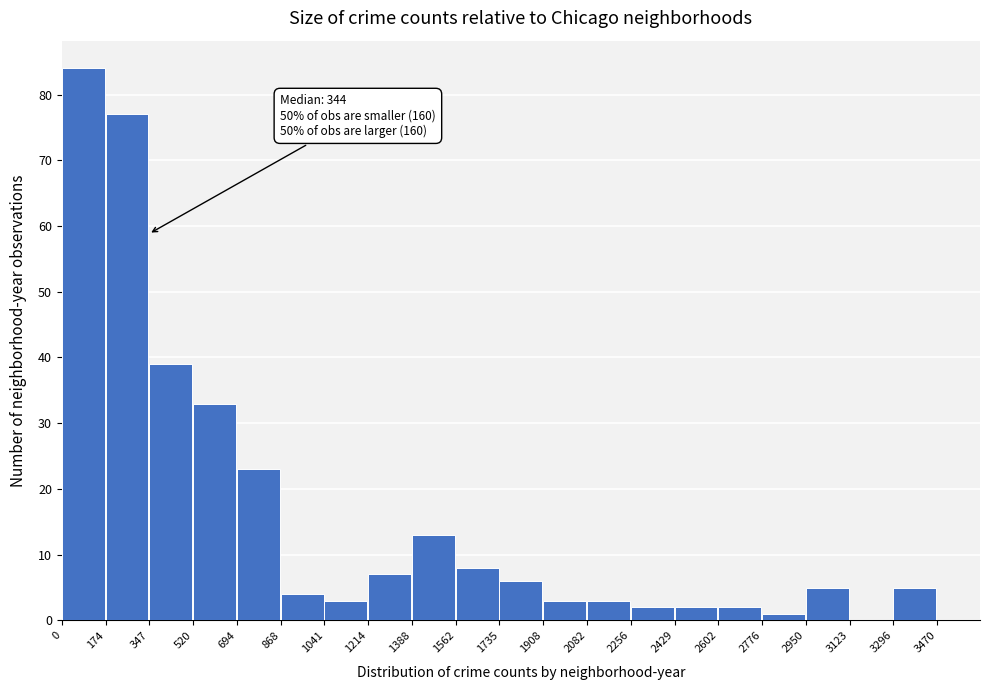

Over which range of the x-axis is the bar tallest?

0 to 174